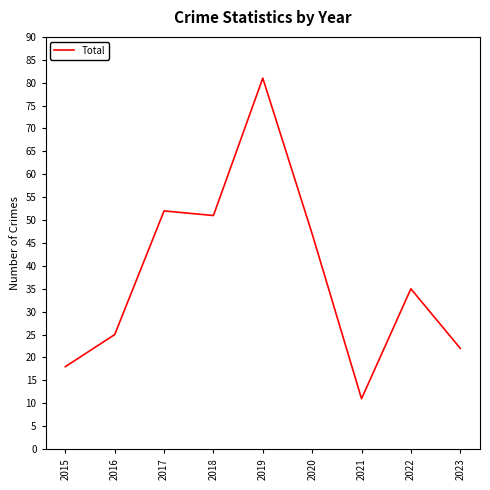

What value does the data have at 2019, to the nearest 10?

80